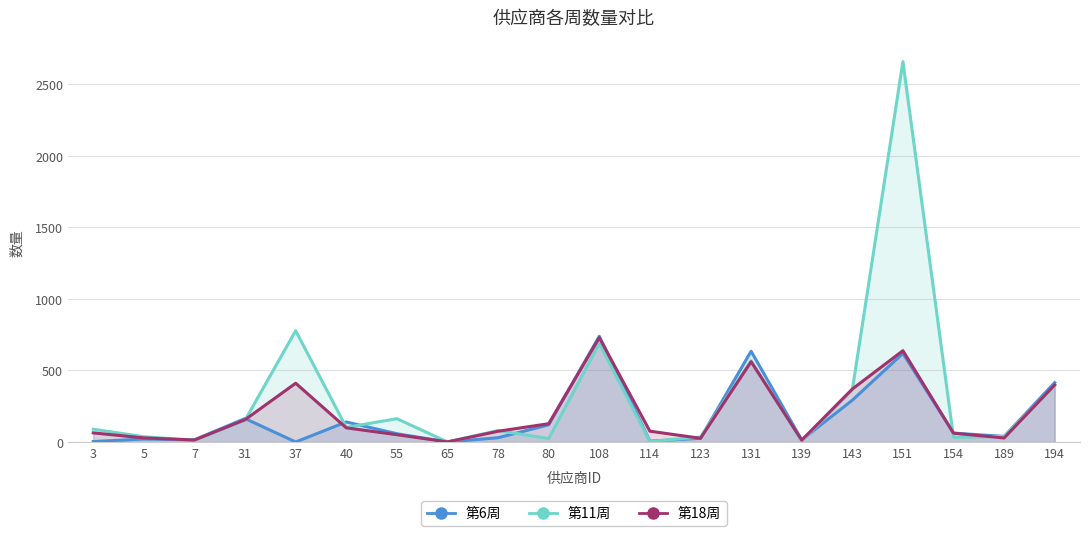

At which label does 第11周 reach its peak?

151